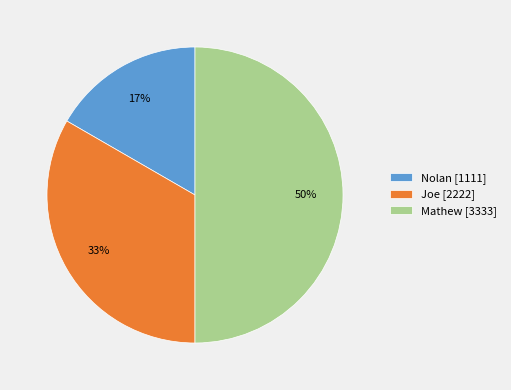

To the nearest percent, what portion does Mathew represent?

50%